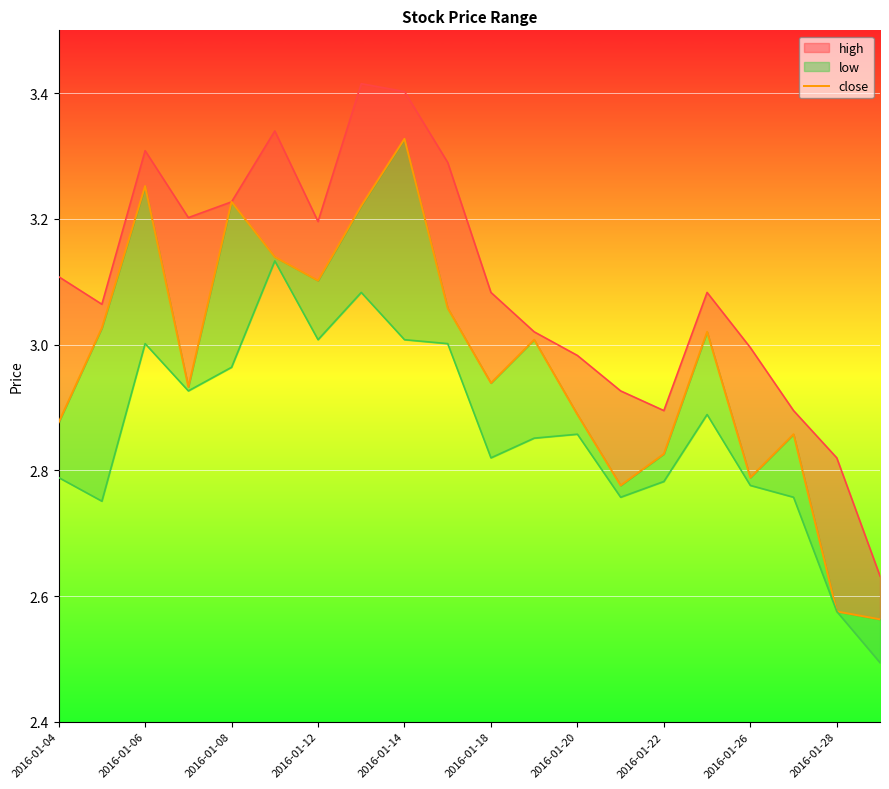

What position from the right is 11?

9